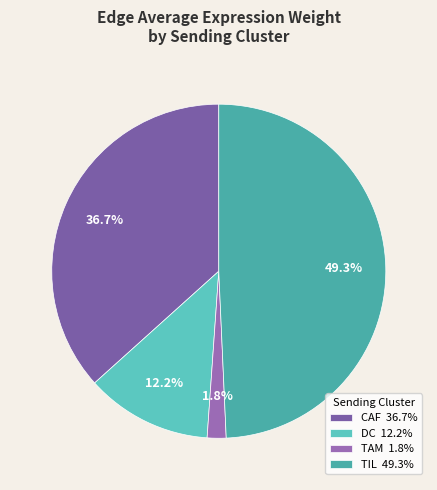

What percentage do TAM and TIL together represent?

51.1%